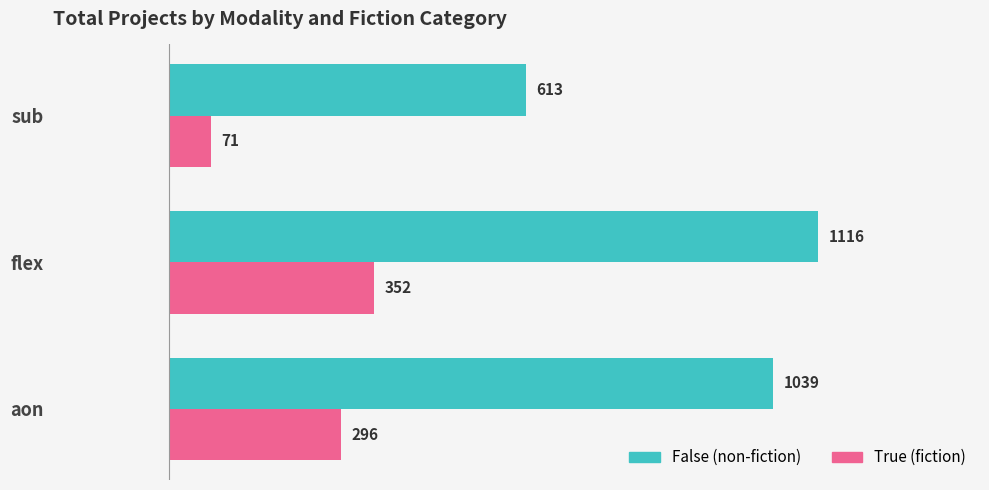

What are all the series names shown in the legend?

False (non-fiction), True (fiction)